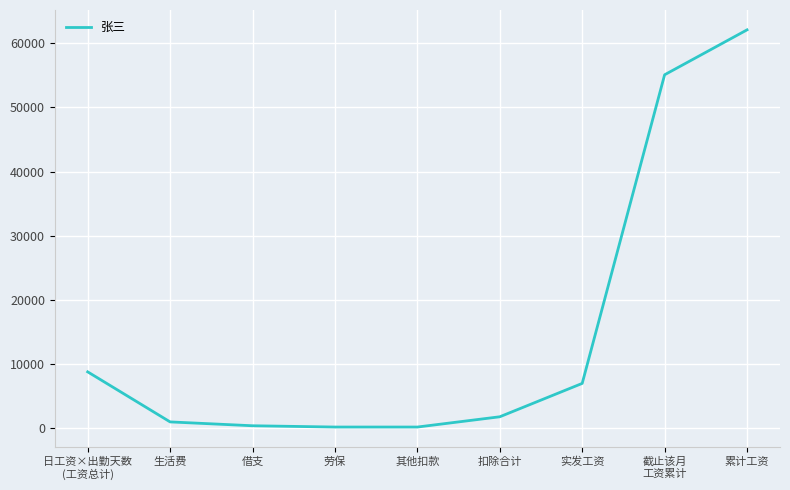

The value at 日工资×出勤天数
(工资总计) is 3026. True or false?

False